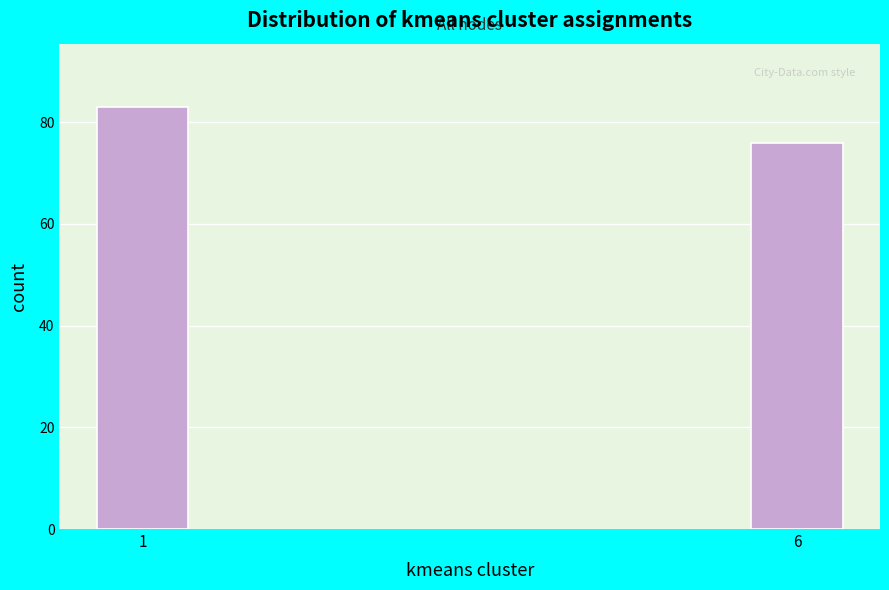

Reading right to left, list all the values displayed in this chart.

6=76	1=83